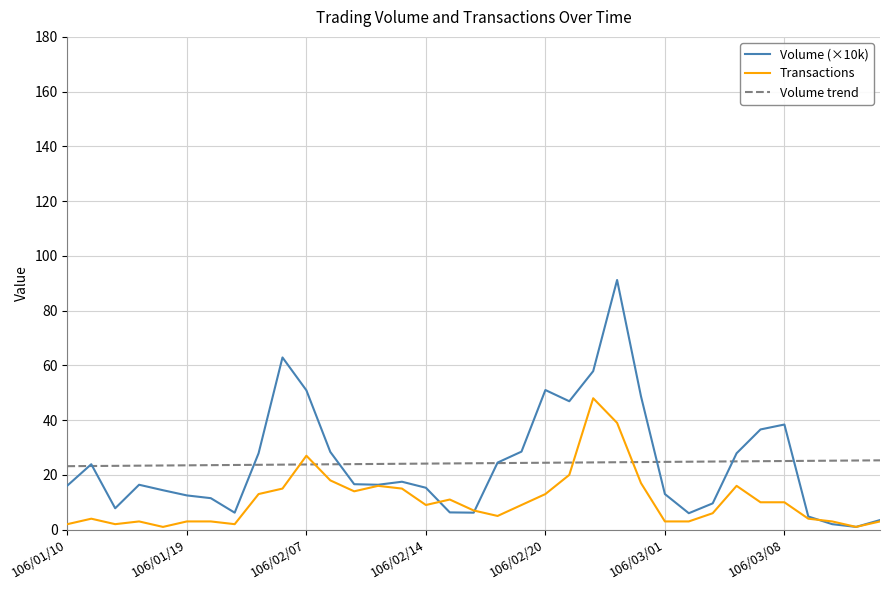

Which series has the largest range (max minus min)?

Volume (×10k)